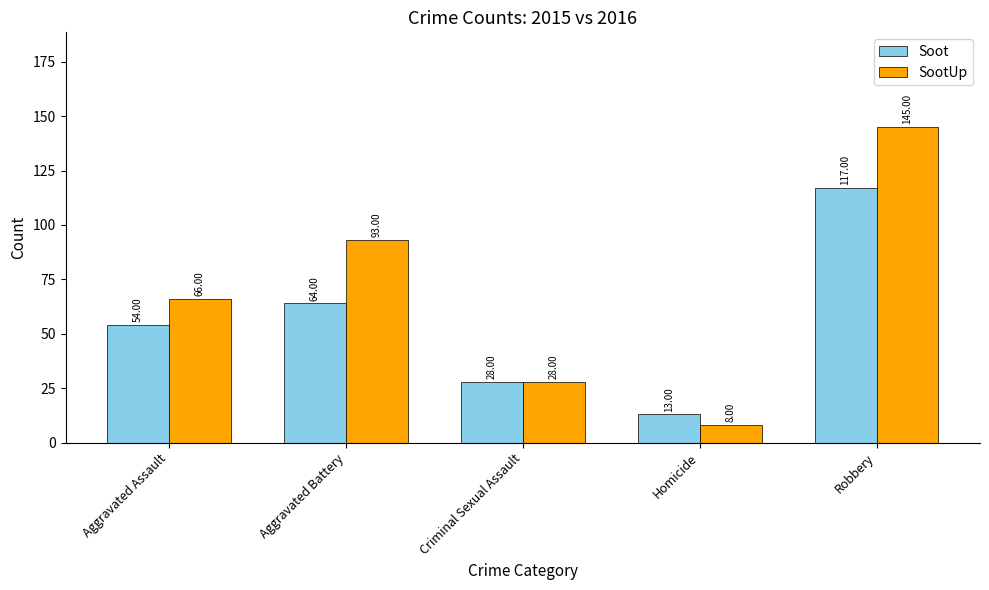

Between Aggravated Assault and Homicide, which series saw the biggest shift?

SootUp